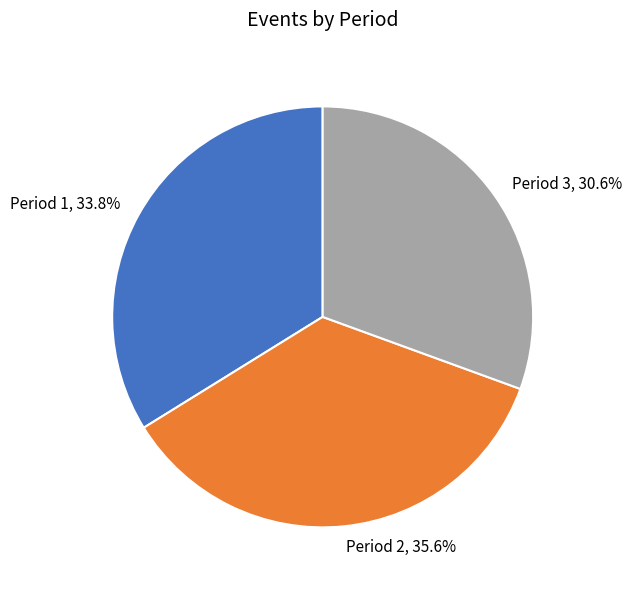

How many segments does this pie chart have?

3